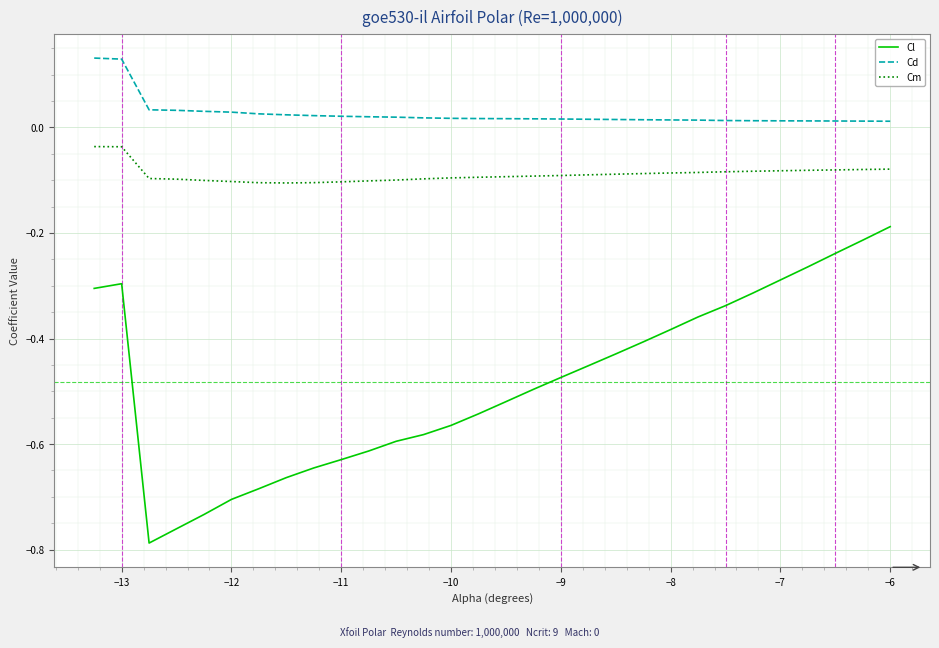

True or false: Cl and Cd intersect in this chart.

False